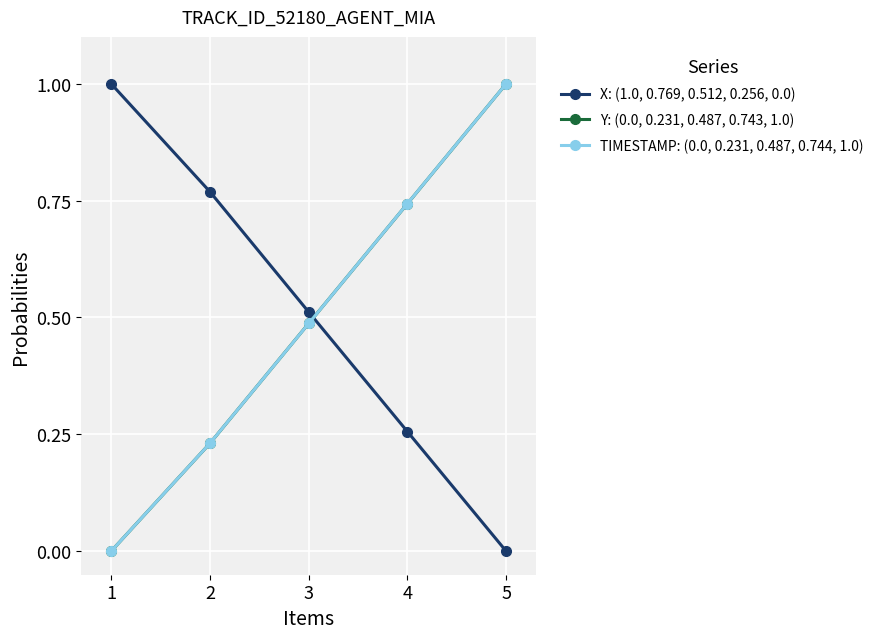

Rank the categories by X: (1.0, 0.769, 0.512, 0.256, 0.0) value from lowest to highest.

5, 4, 3, 2, 1